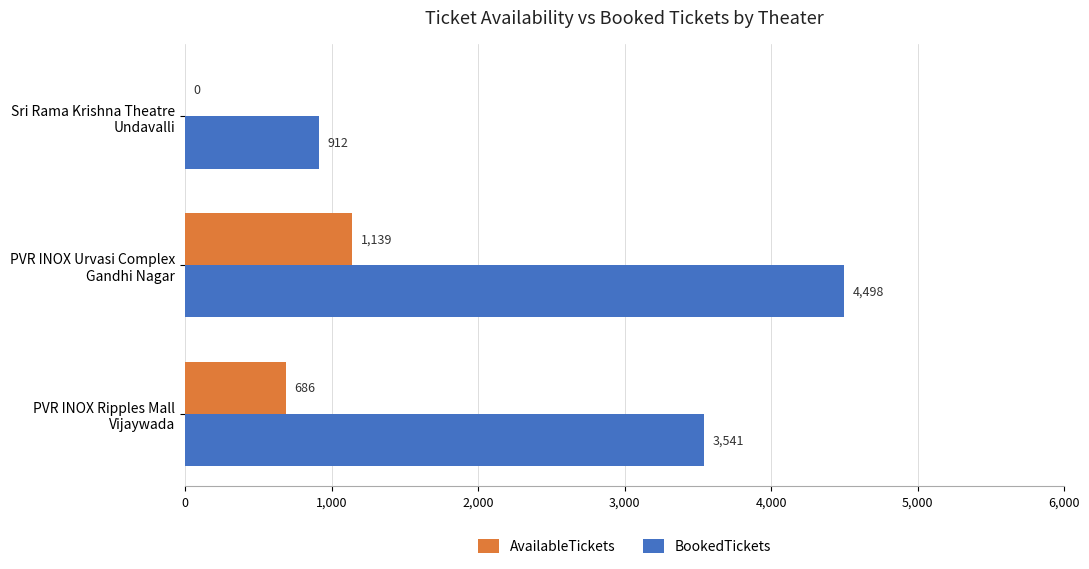

What is the maximum value for BookedTickets?

4498